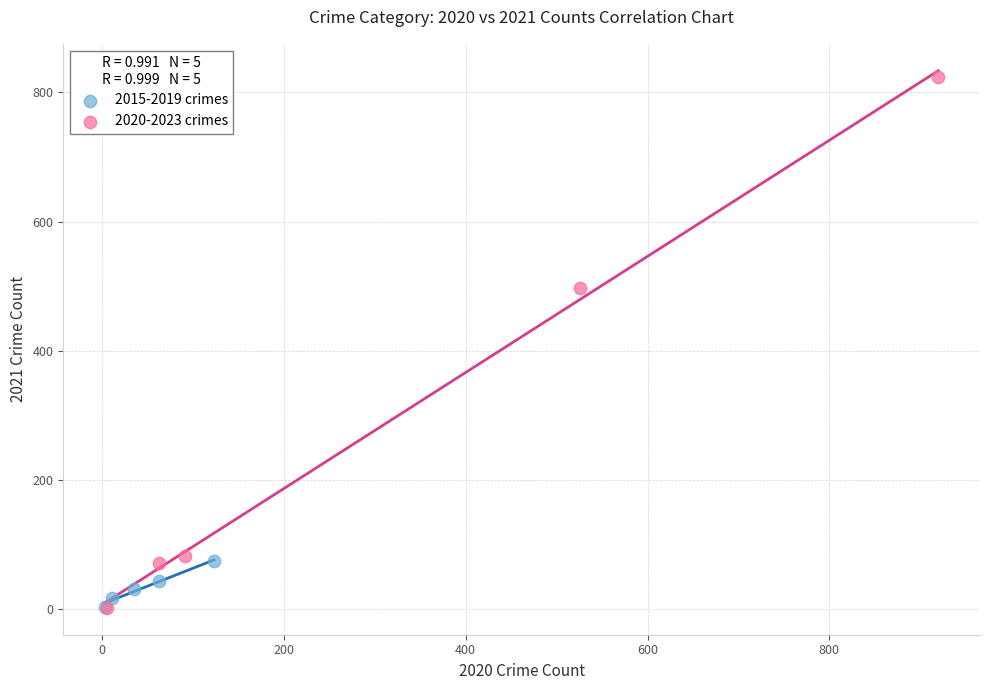

Which series has the largest Y range (max minus min)?

2020-2023 crimes